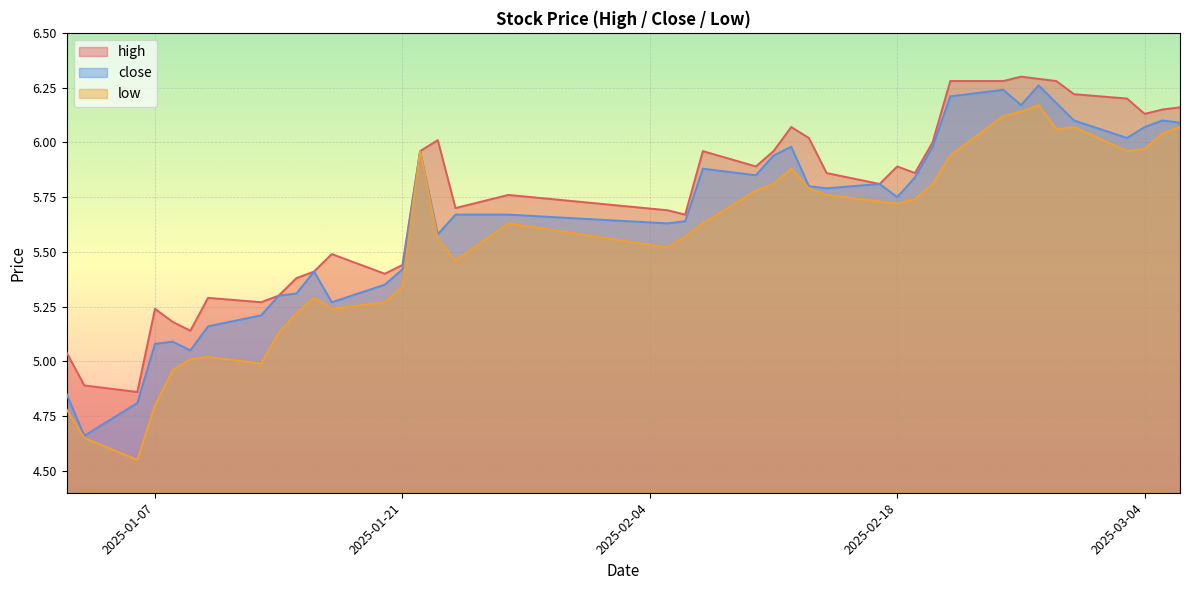

In close, how many points are higher than both neighbors (excluding endpoints)?

9